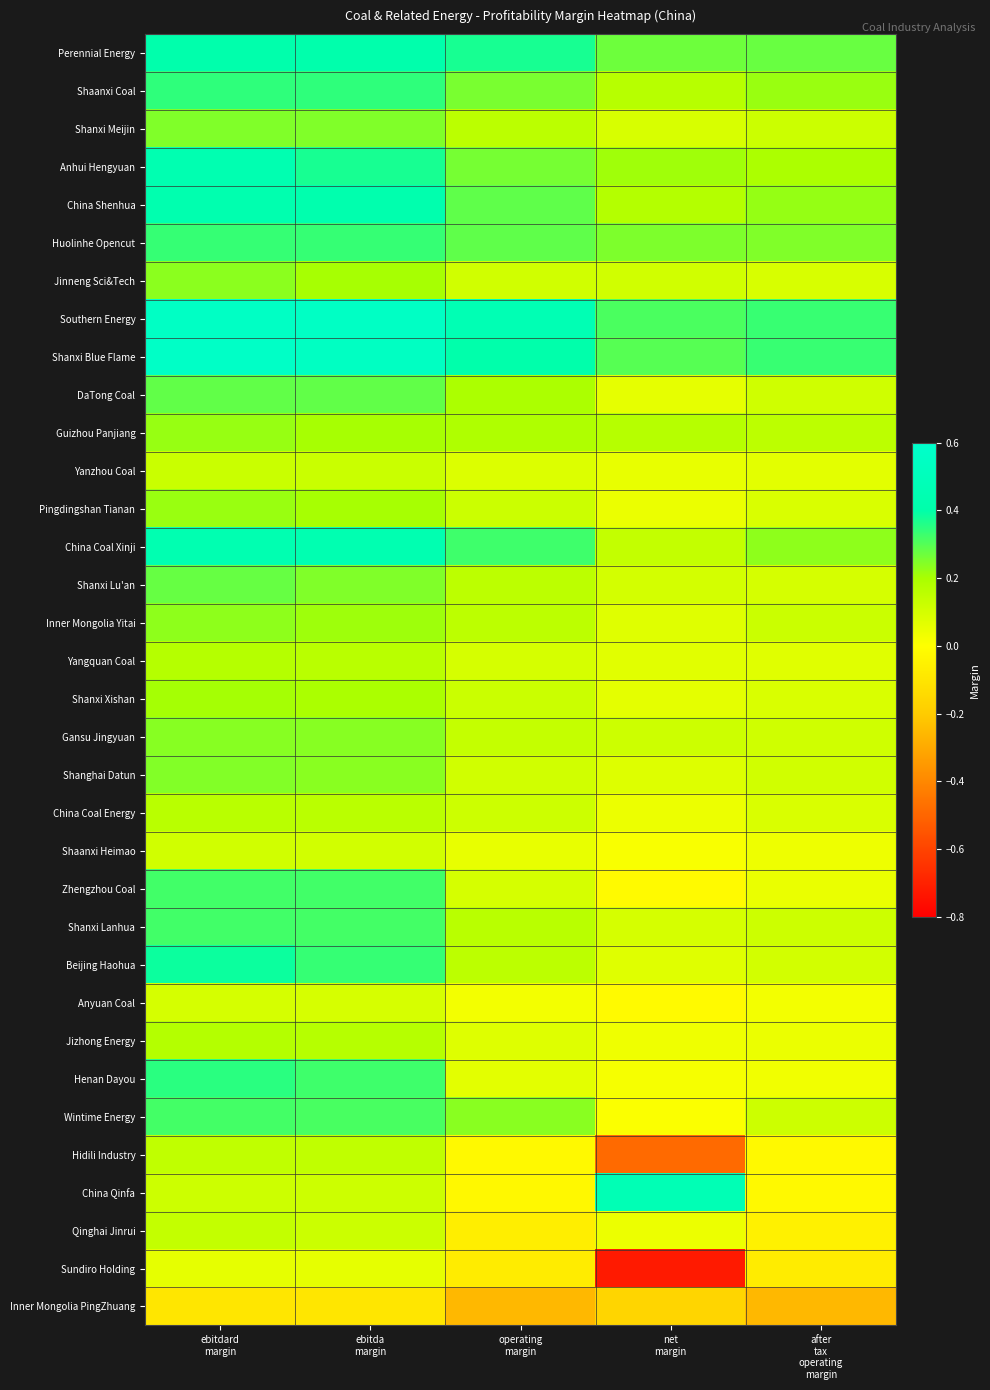

Which series has the largest total across all categories?

Southern Energy